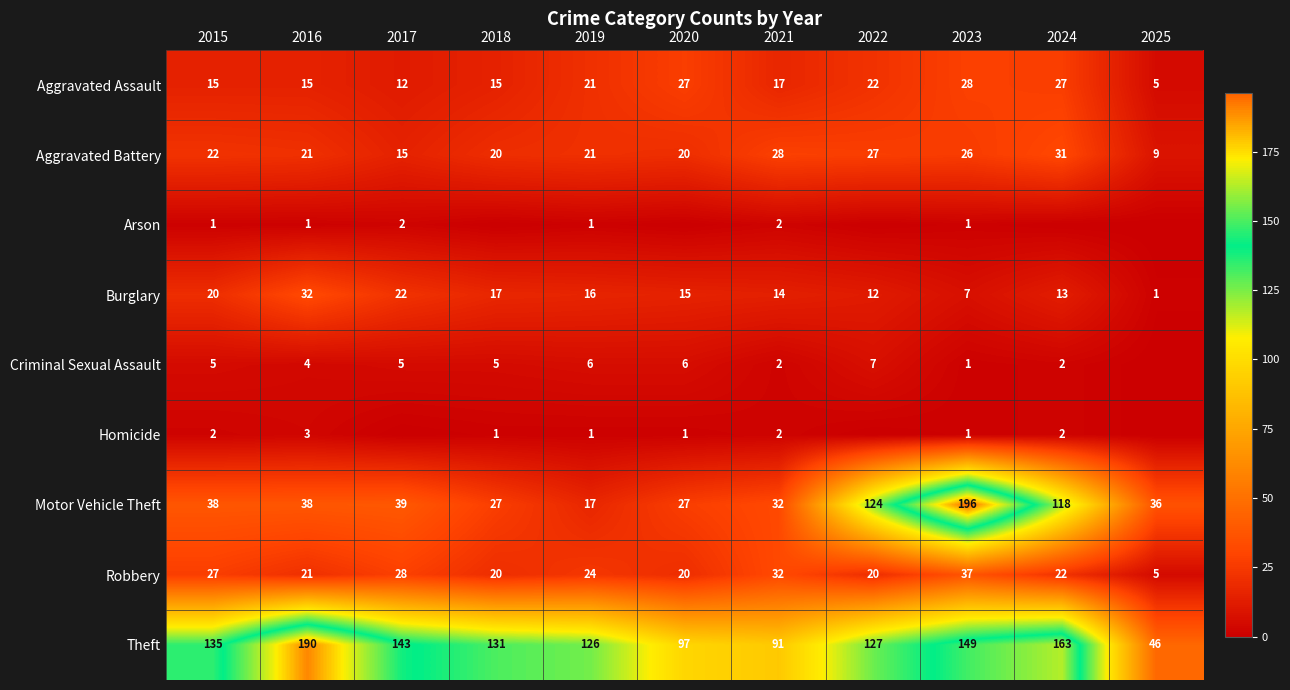

True or false: Burglary has a value of 42 at 2016.

False